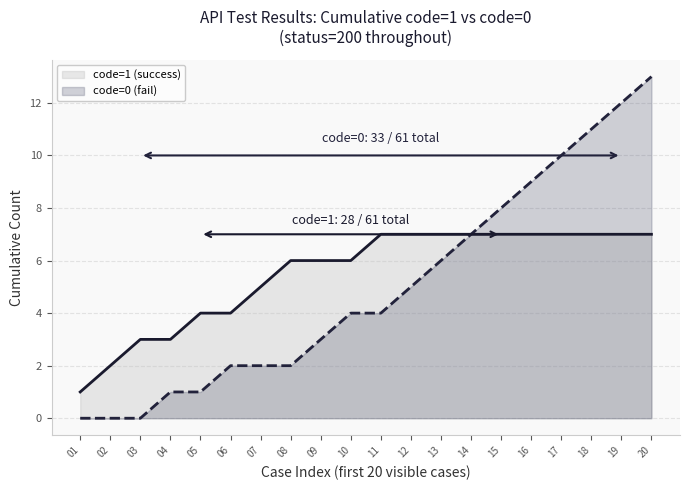

Which category has the highest value across all series?

20